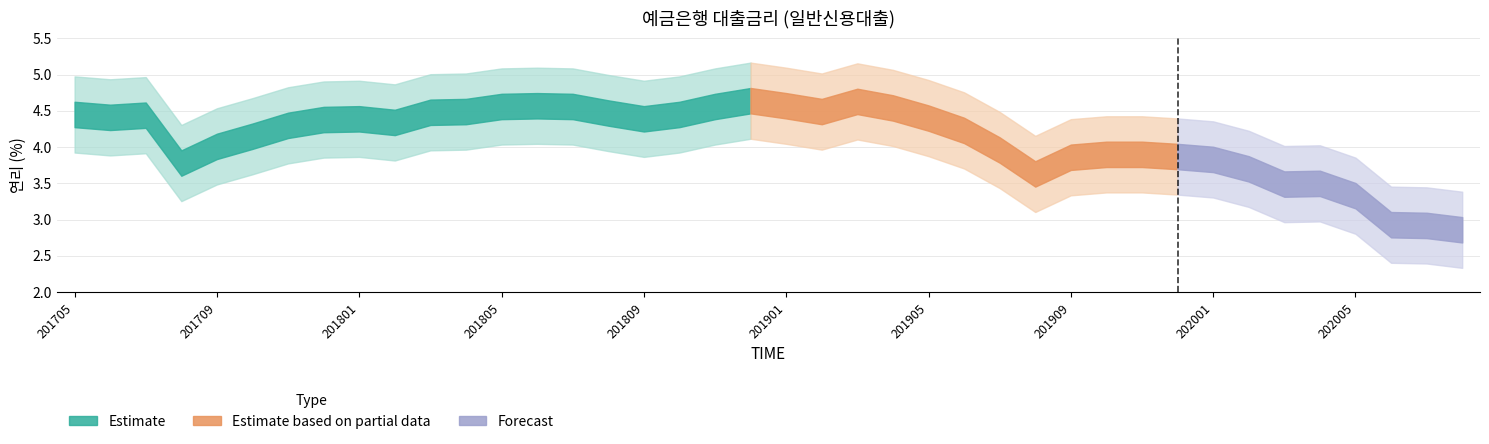

What is the value of the 13th bar from the left?

4.6